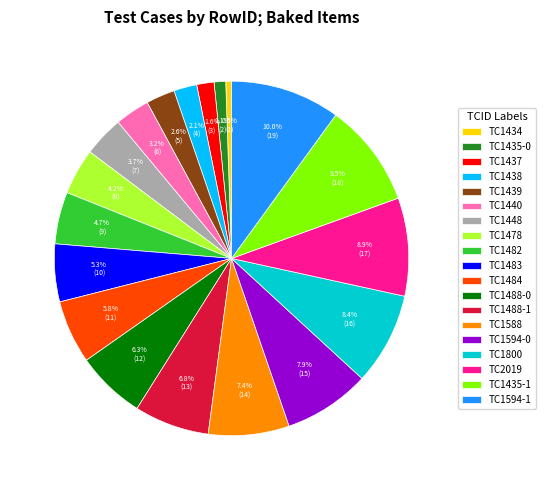

How many segments does this pie chart have?

19